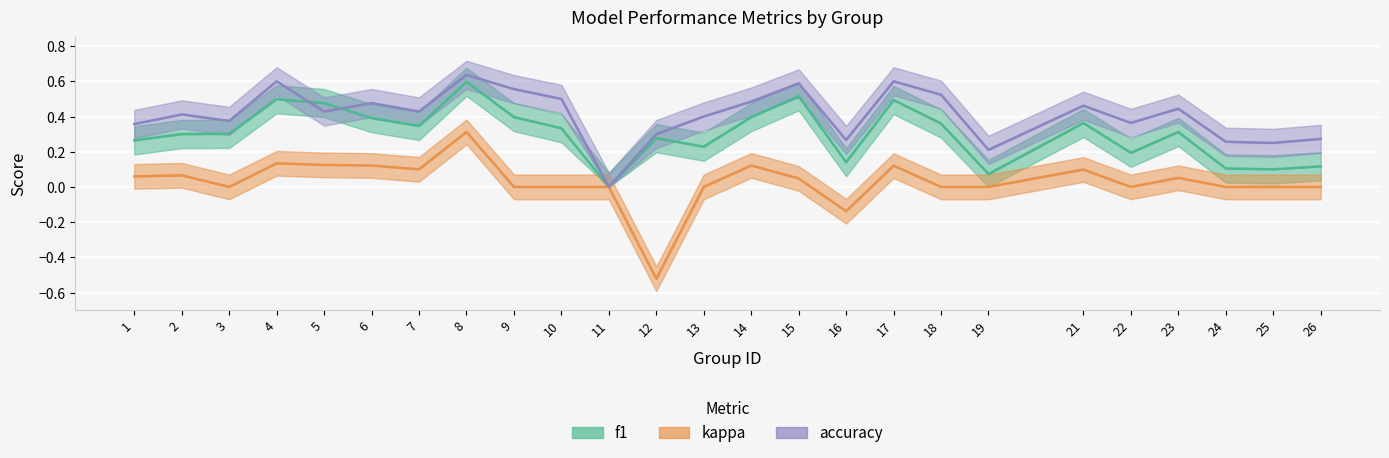

Does the chart display data point markers on the line(s)?

No